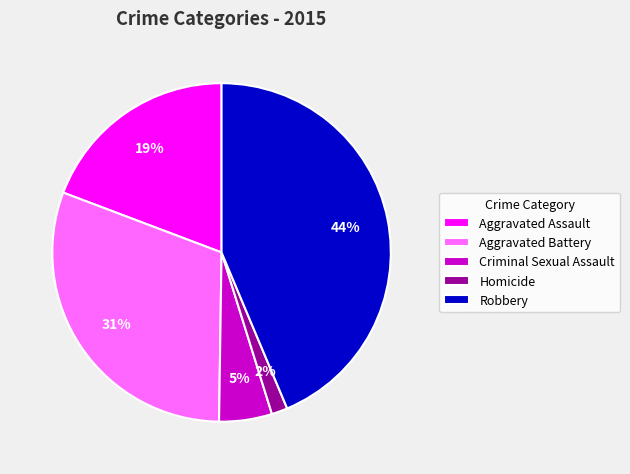

True or false: Aggravated Assault accounts for 31% of the total.

False